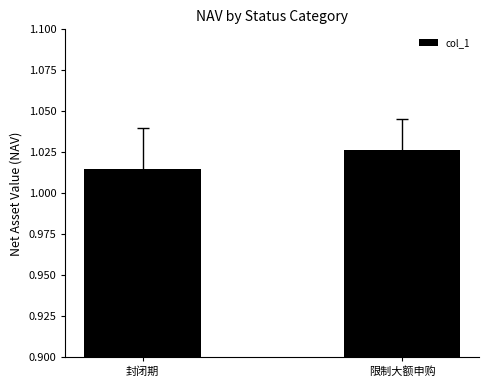

The chart shows a value of 1.7 at 封闭期. True or false?

False